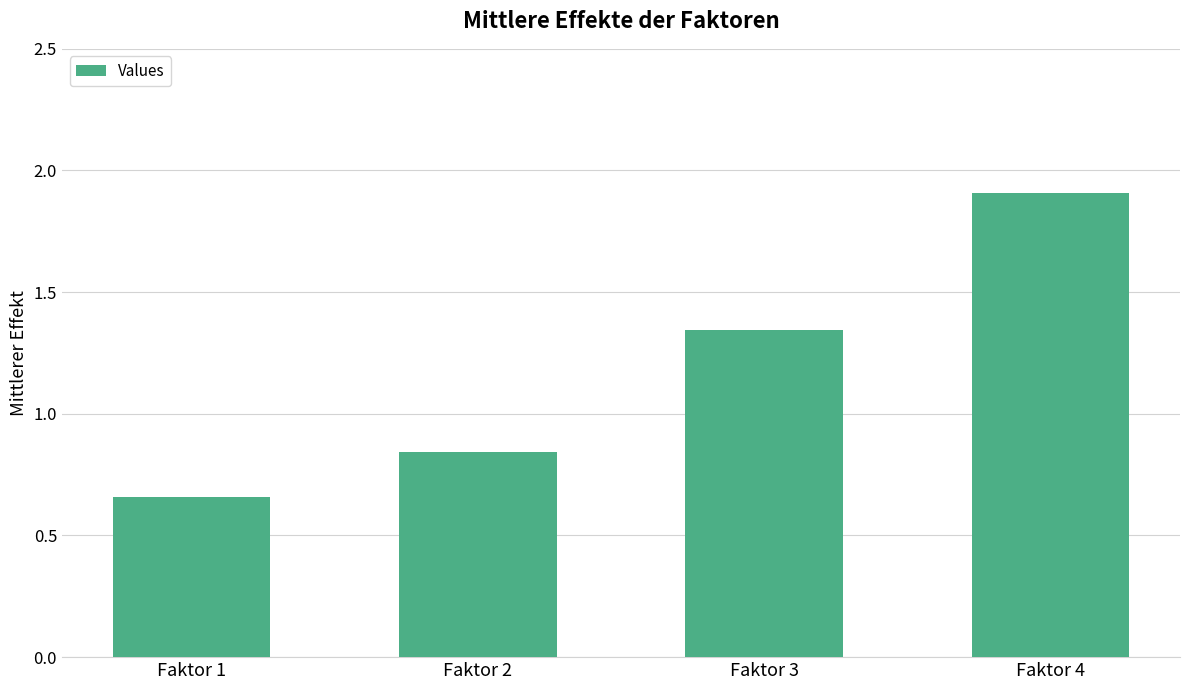

What is the average value?

1.2